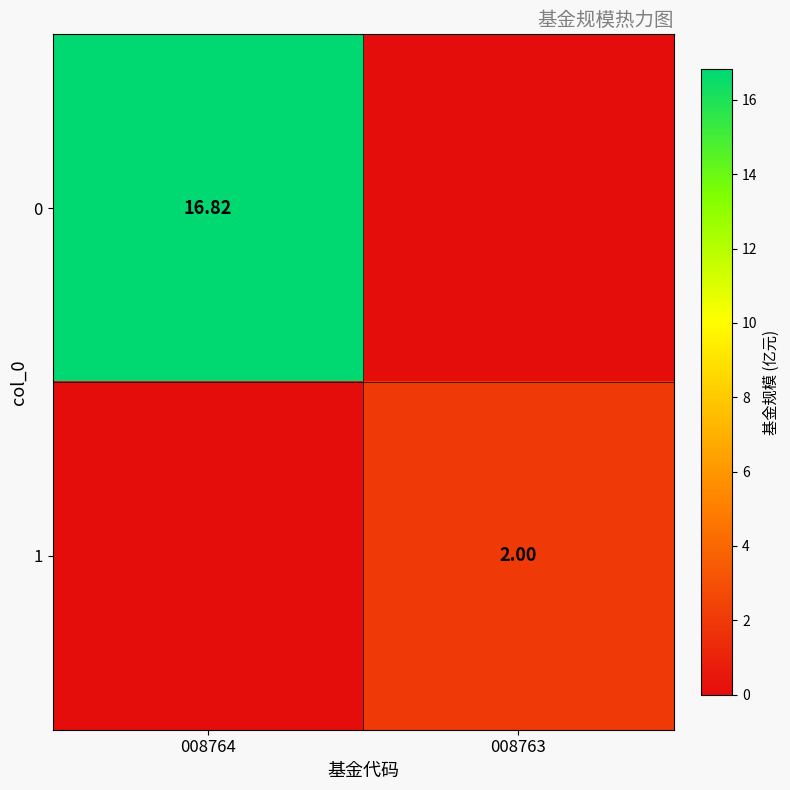

What is the sum of all 0 values?

16.8